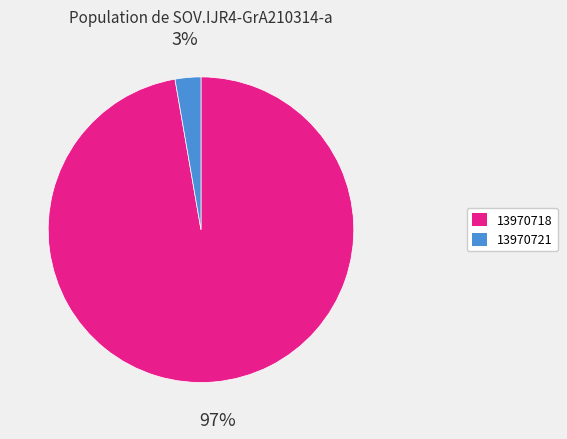

Combined, do 13970721 and 13970718 account for over 50%?

Yes